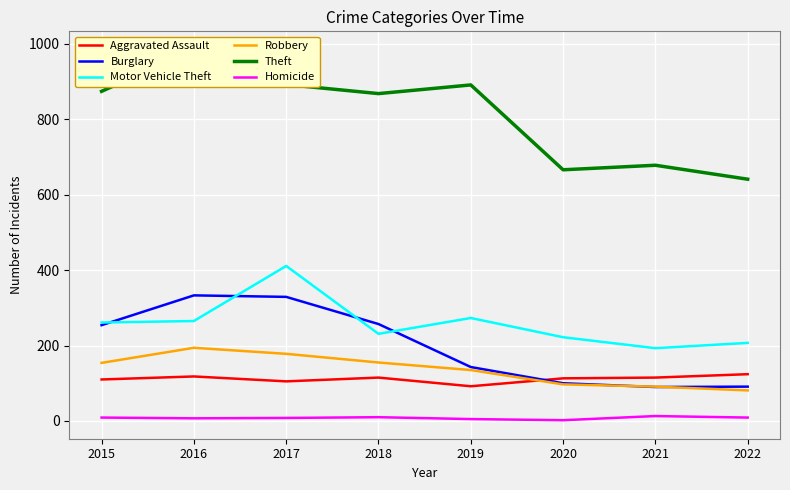

List the series in order of their peak value, highest first.

Theft, Motor Vehicle Theft, Burglary, Robbery, Aggravated Assault, Homicide